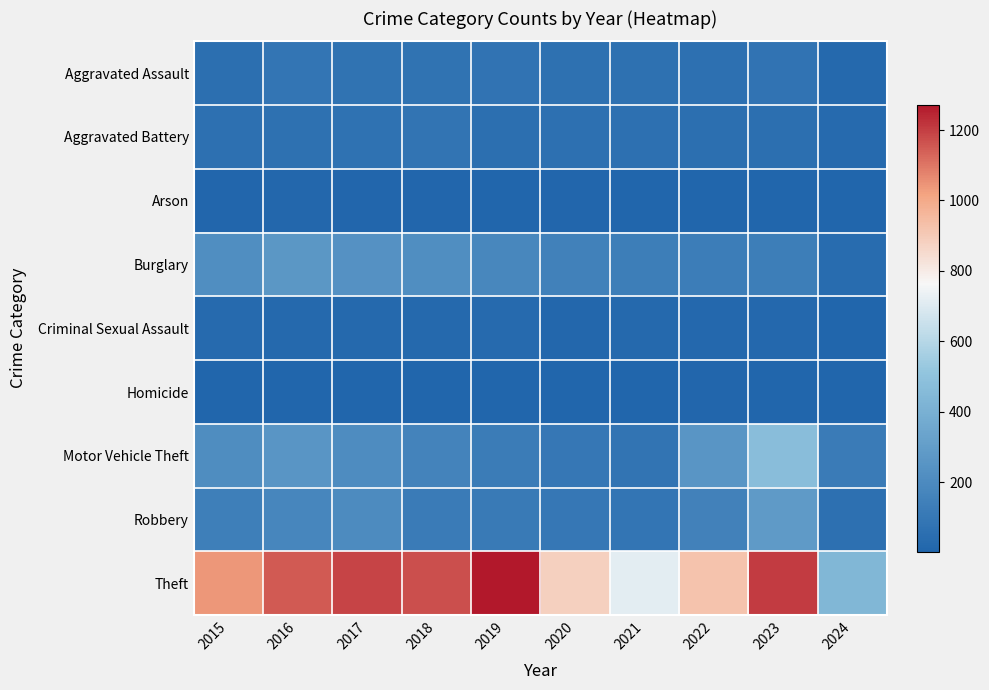

Which series has the largest total across all categories?

Theft